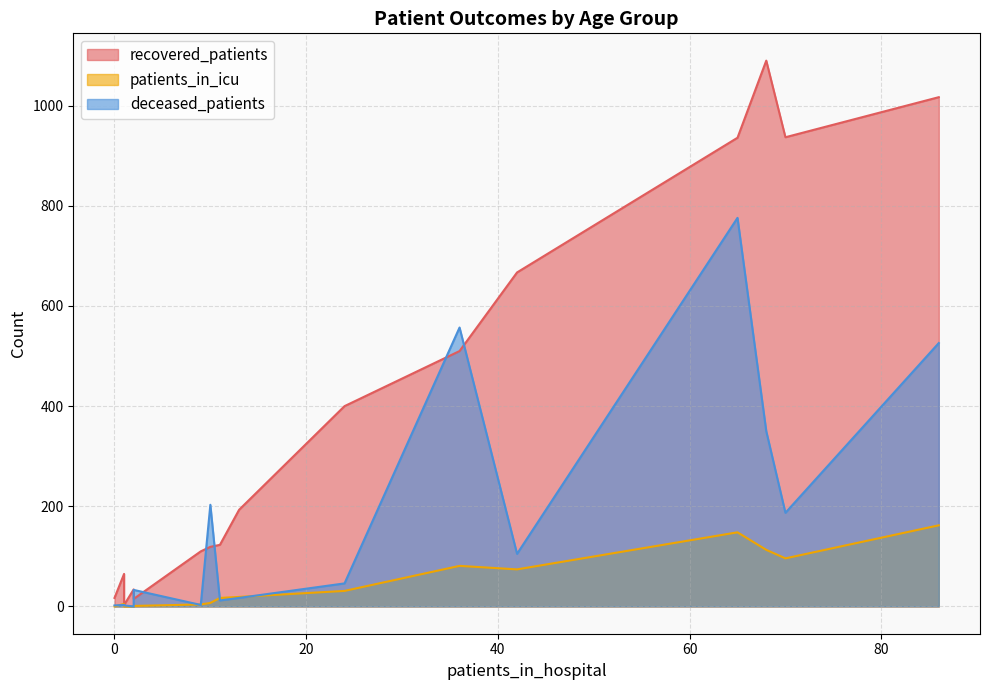

Which series changed the most between 35 - 39 and 70 - 74?

recovered_patients